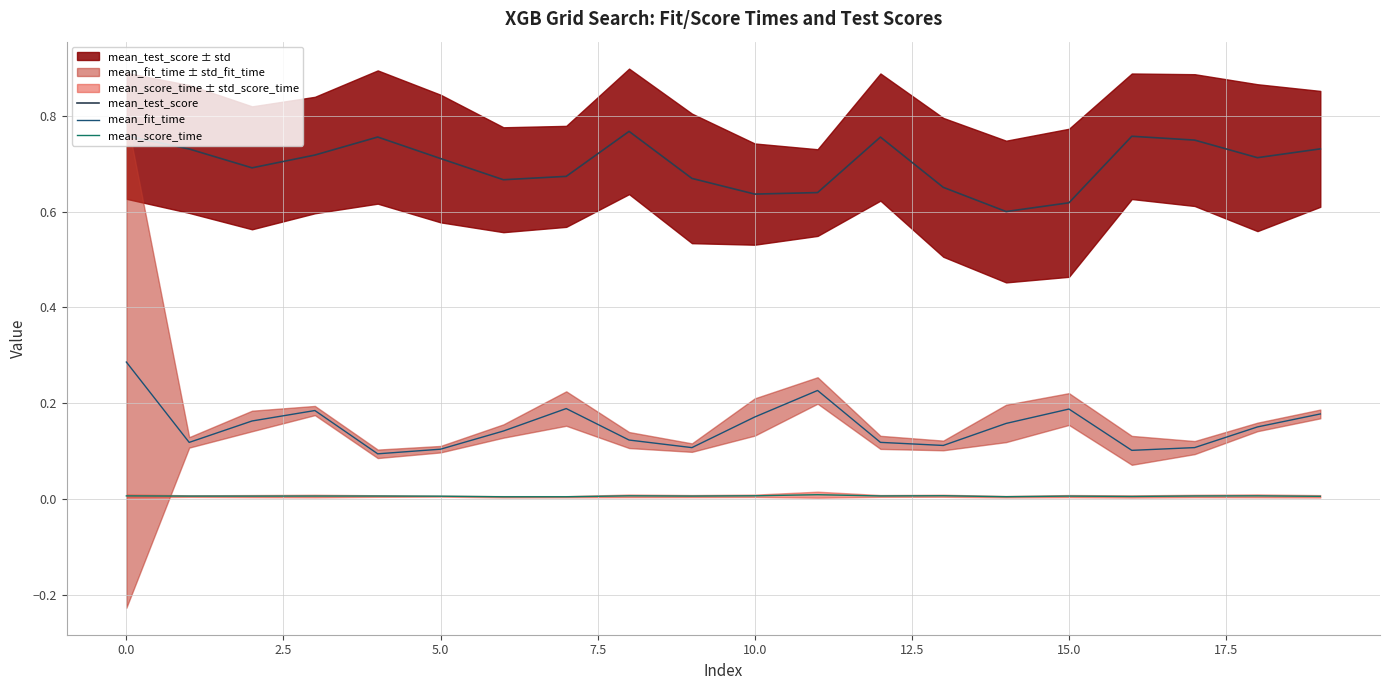

Between 12 and 18, which is larger?

12